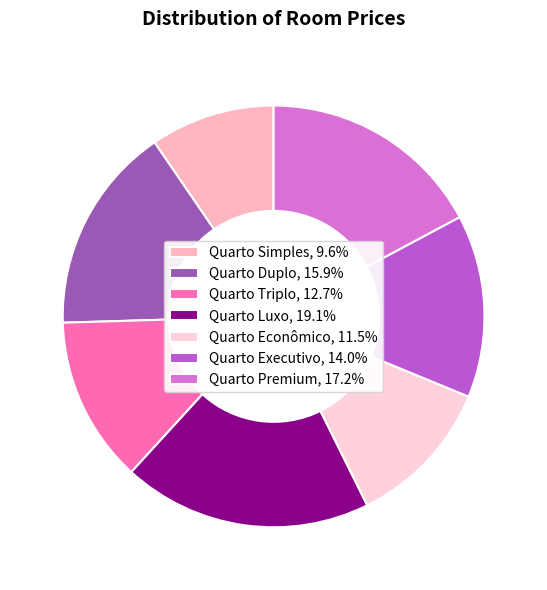

Does Quarto Simples account for over 50% of the chart?

No